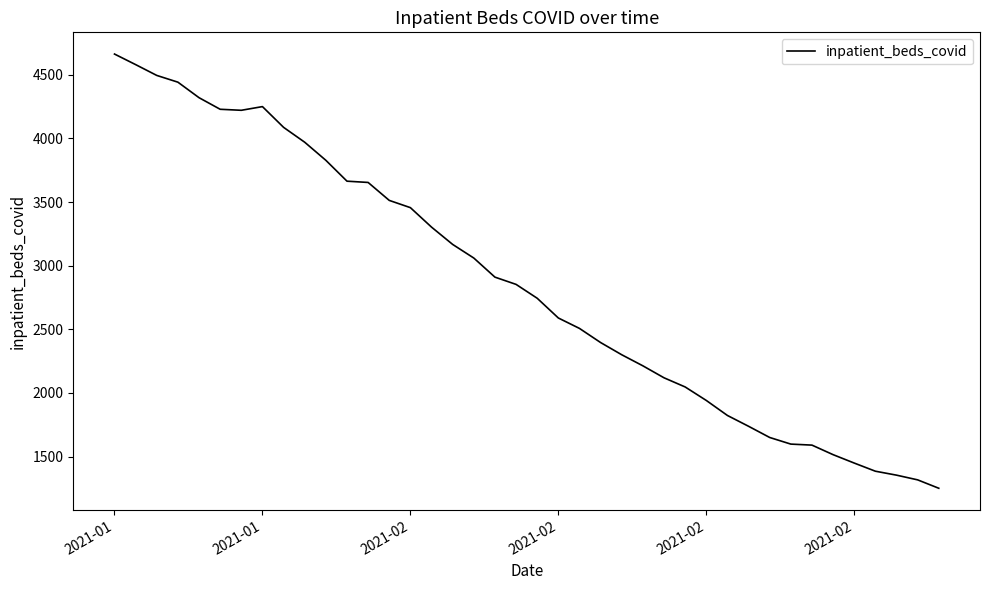

What is the maximum value shown in the chart?

4663